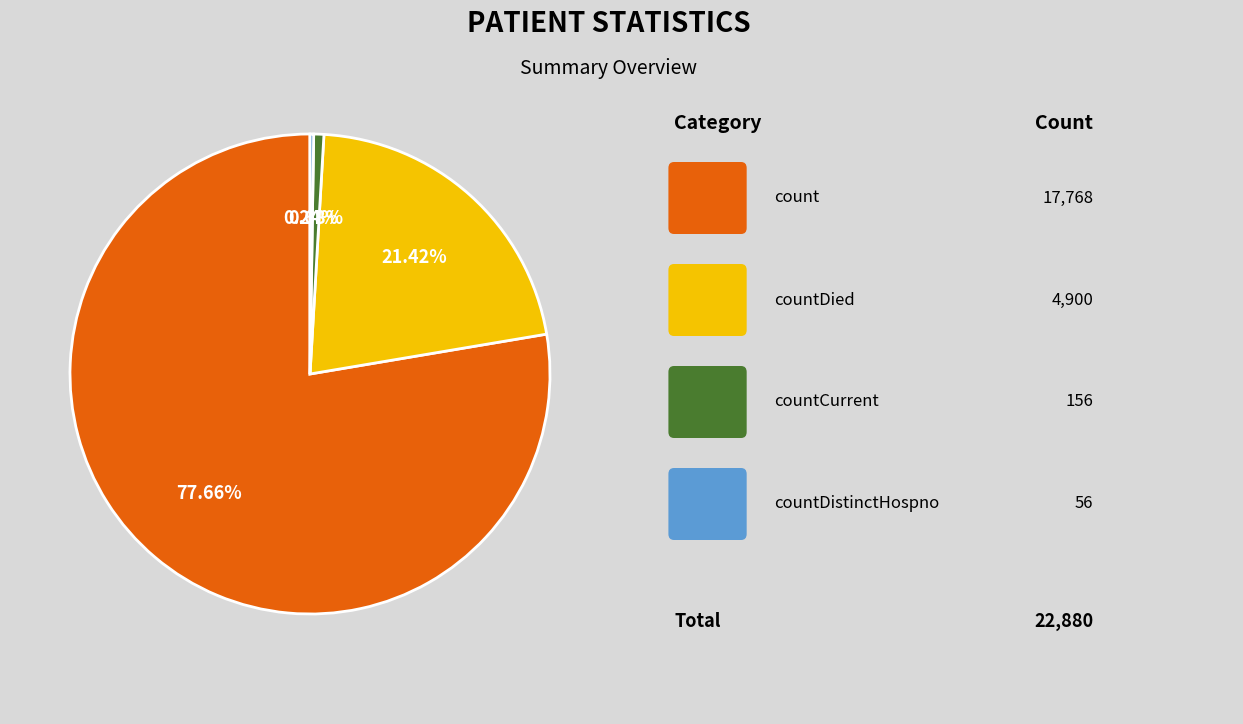

Does any single category account for the majority?

Yes